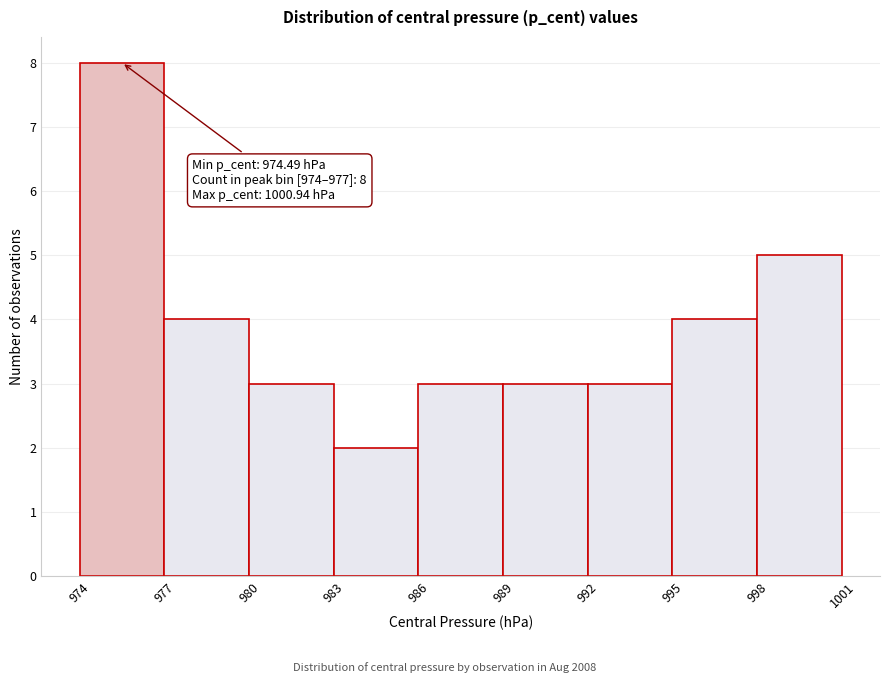

Which range on the x-axis has the tallest bar?

974 to 977